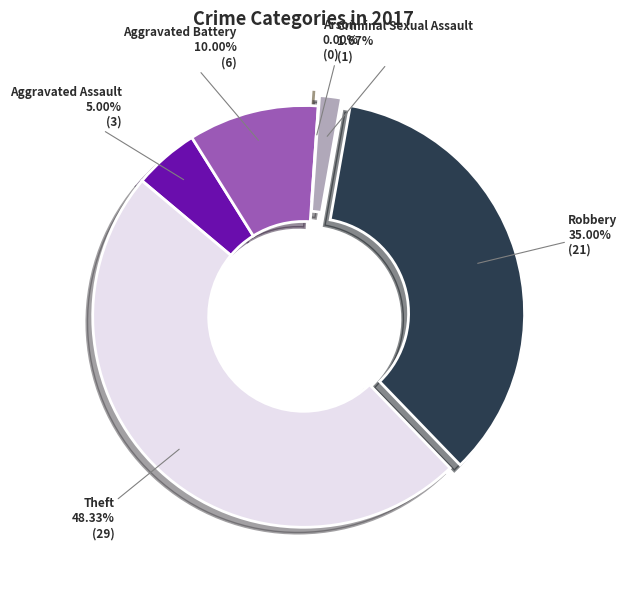

Is Criminal Sexual Assault the majority of the pie?

No